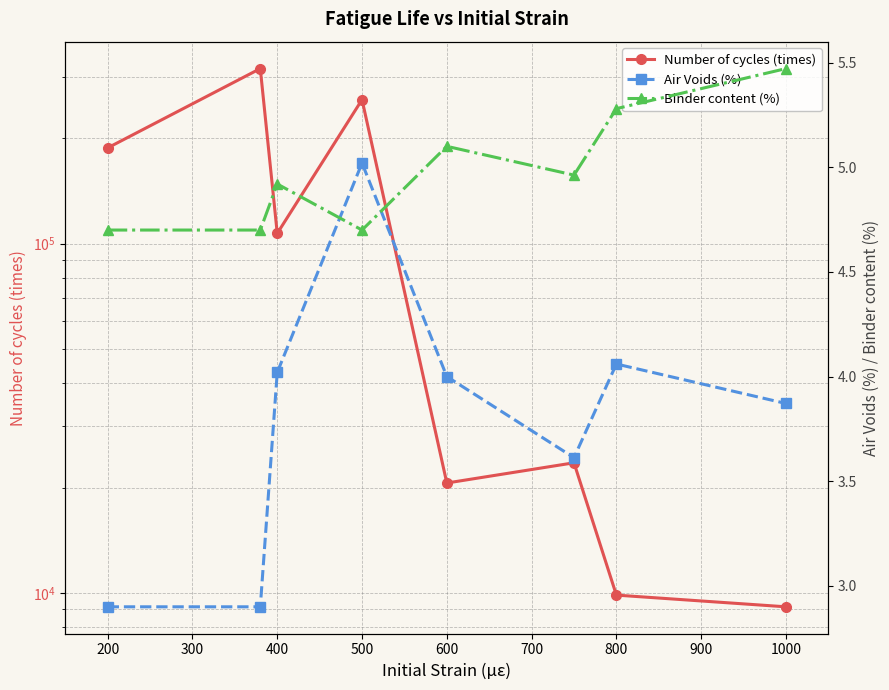

True or false: Binder content (%) has more than 0 interior local peaks.

True